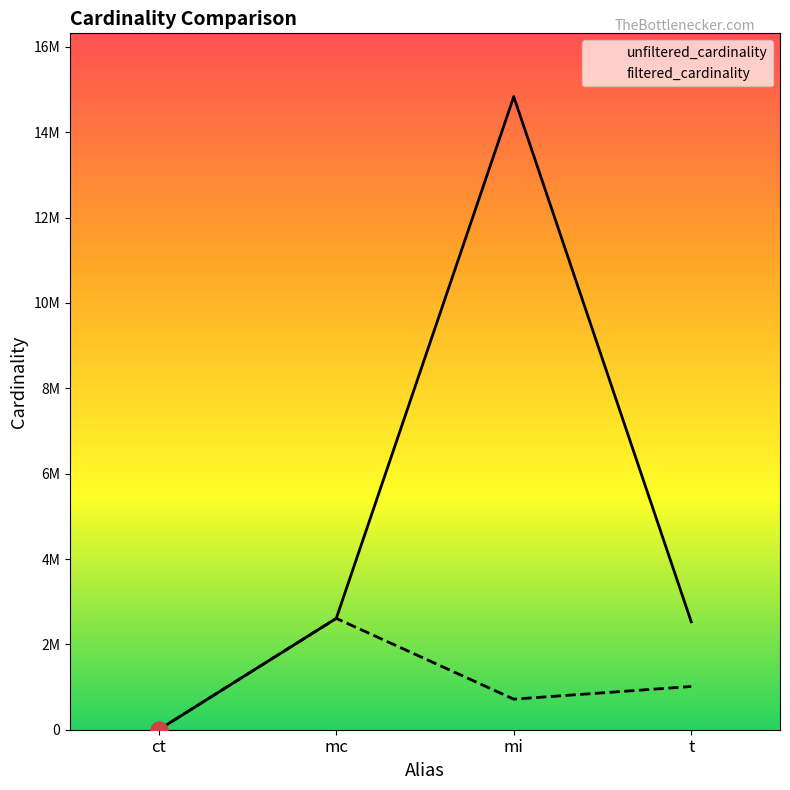

Which has a higher value, mc or t?

mc